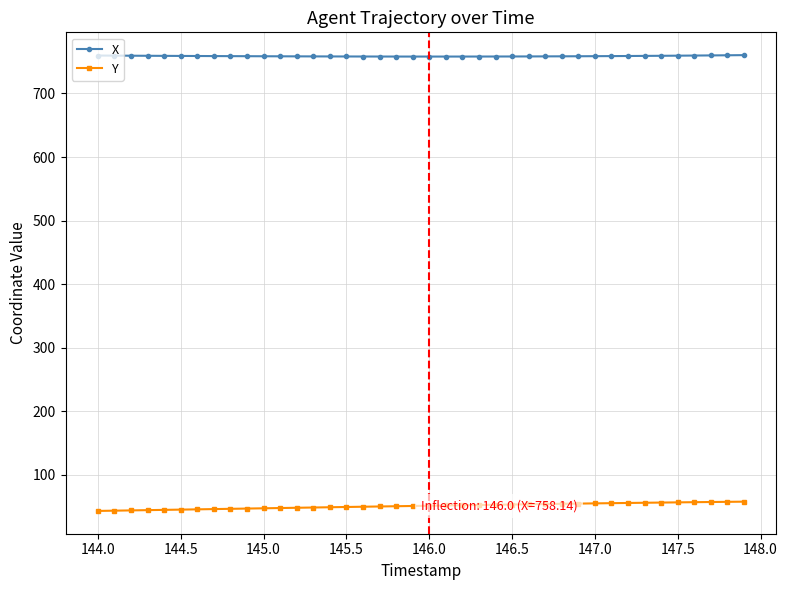

Rank the series by their maximum value, from highest to lowest.

X, Y